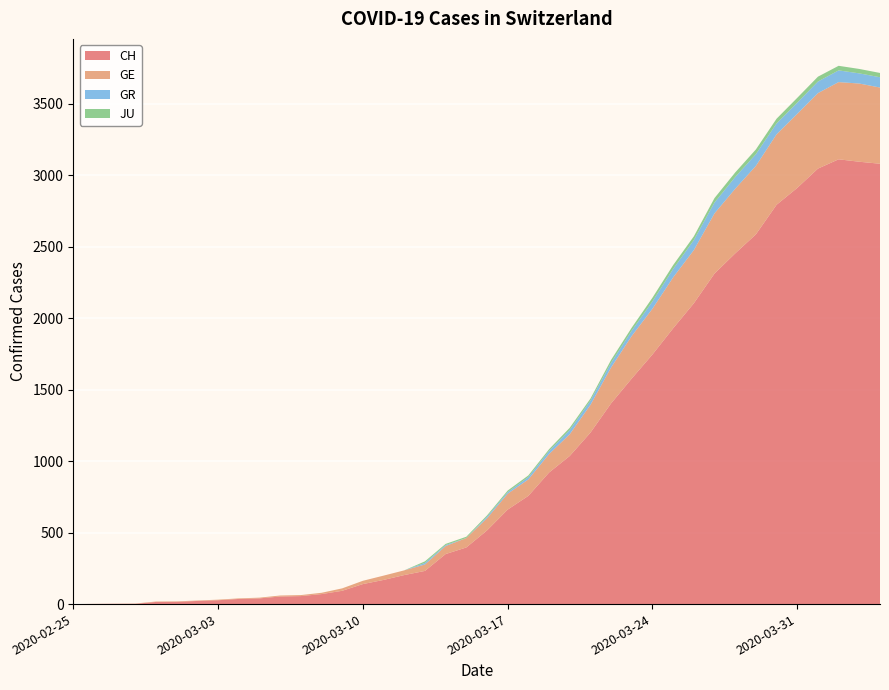

Reading left to right, transcribe all the data shown in this chart.

CH: 2020-02-25=0	2020-02-26=1	2020-02-27=2	2020-02-28=2	2020-02-29=15	2020-03-01=16	2020-03-02=22	2020-03-03=27	2020-03-04=36	2020-03-05=40	2020-03-06=53	2020-03-07=56	2020-03-08=70	2020-03-09=93	2020-03-10=140	2020-03-11=169	2020-03-12=203	2020-03-13=232	2020-03-14=350	2020-03-15=396	2020-03-16=515	2020-03-17=661	2020-03-18=757	2020-03-19=920	2020-03-20=1036	2020-03-21=1199	2020-03-22=1404	2020-03-23=1578	2020-03-24=1746	2020-03-25=1929	2020-03-26=2104	2020-03-27=2312	2020-03-28=2453	2020-03-29=2586	2020-03-30=2793	2020-03-31=2911	2020-04-01=3046	2020-04-02=3111	2020-04-03=3094	2020-04-04=3080
GE: 2020-02-25=0	2020-02-26=1	2020-02-27=1	2020-02-28=2	2020-02-29=3	2020-03-01=3	2020-03-02=3	2020-03-03=4	2020-03-04=4	2020-03-05=5	2020-03-06=7	2020-03-07=7	2020-03-08=9	2020-03-09=17	2020-03-10=23	2020-03-11=30	2020-03-12=33	2020-03-13=45	2020-03-14=56	2020-03-15=66	2020-03-16=85	2020-03-17=111	2020-03-18=115	2020-03-19=129	2020-03-20=152	2020-03-21=194	2020-03-22=251	2020-03-23=298	2020-03-24=320	2020-03-25=356	2020-03-26=372	2020-03-27=421	2020-03-28=452	2020-03-29=479	2020-03-30=493	2020-03-31=518	2020-04-01=528	2020-04-02=540	2020-04-03=547	2020-04-04=533
GR: 2020-02-25=0	2020-02-26=0	2020-02-27=0	2020-02-28=0	2020-02-29=0	2020-03-01=0	2020-03-02=0	2020-03-03=0	2020-03-04=0	2020-03-05=0	2020-03-06=0	2020-03-07=0	2020-03-08=0	2020-03-09=0	2020-03-10=0	2020-03-11=0	2020-03-12=0	2020-03-13=11	2020-03-14=7	2020-03-15=0	2020-03-16=11	2020-03-17=11	2020-03-18=17	2020-03-19=22	2020-03-20=30	2020-03-21=30	2020-03-22=33	2020-03-23=37	2020-03-24=51	2020-03-25=59	2020-03-26=70	2020-03-27=76	2020-03-28=82	2020-03-29=82	2020-03-30=76	2020-03-31=78	2020-04-01=81	2020-04-02=82	2020-04-03=71	2020-04-04=72
JU: 2020-02-25=0	2020-02-26=0	2020-02-27=0	2020-02-28=0	2020-02-29=0	2020-03-01=0	2020-03-02=0	2020-03-03=0	2020-03-04=0	2020-03-05=0	2020-03-06=0	2020-03-07=0	2020-03-08=0	2020-03-09=0	2020-03-10=0	2020-03-11=0	2020-03-12=0	2020-03-13=11	2020-03-14=8	2020-03-15=9	2020-03-16=9	2020-03-17=11	2020-03-18=11	2020-03-19=12	2020-03-20=15	2020-03-21=14	2020-03-22=20	2020-03-23=21	2020-03-24=26	2020-03-25=27	2020-03-26=26	2020-03-27=31	2020-03-28=32	2020-03-29=33	2020-03-30=33	2020-03-31=34	2020-04-01=34	2020-04-02=32	2020-04-03=31	2020-04-04=30